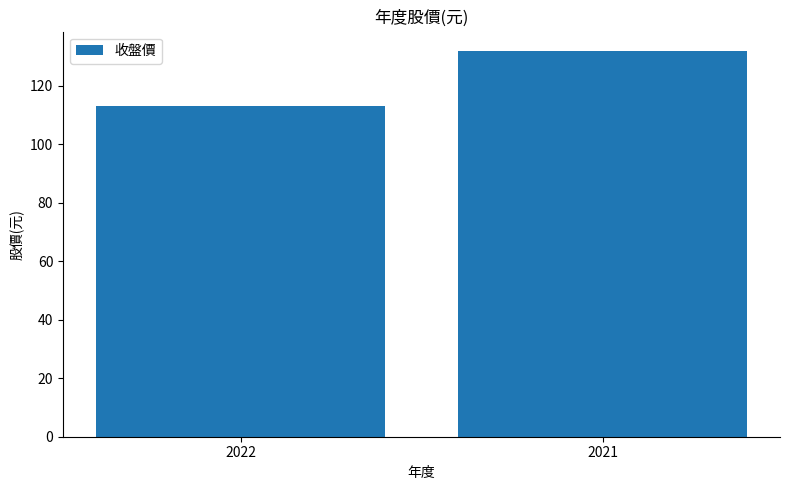

What is the sum of all values?

245